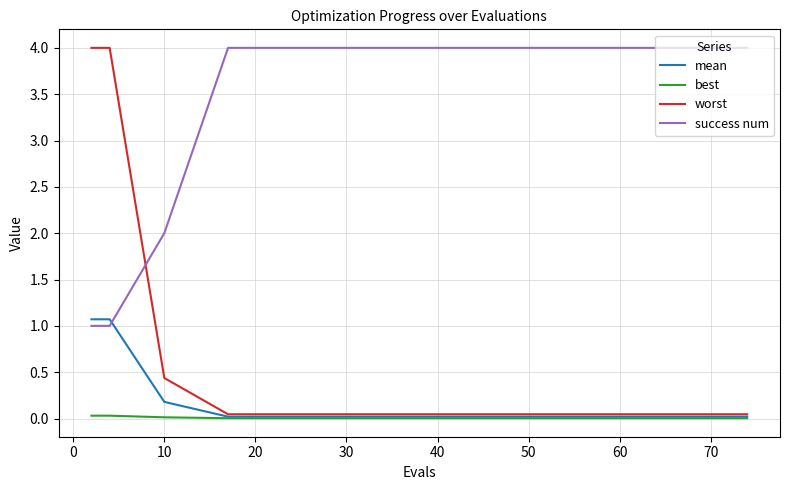

What is the greatest value displayed?

4.0